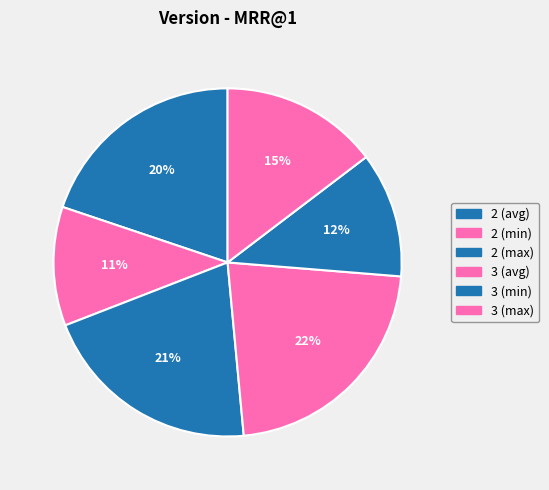

Which has a higher value, 3 (avg) or 3 (min)?

3 (avg)